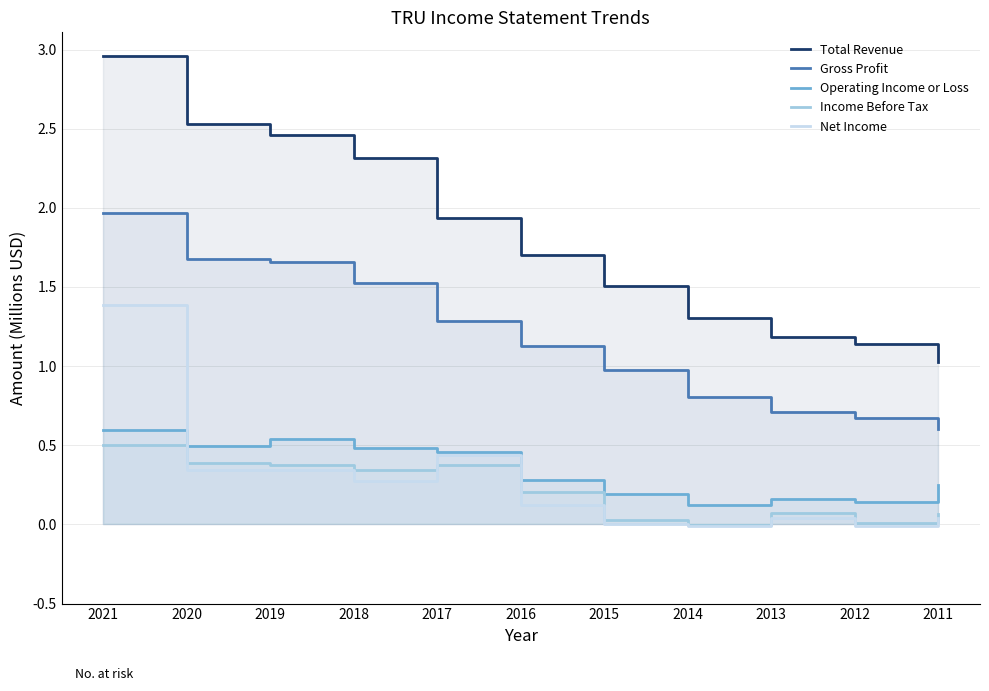

List the series in order of their peak value, highest first.

Total Revenue, Gross Profit, Net Income, Operating Income or Loss, Income Before Tax